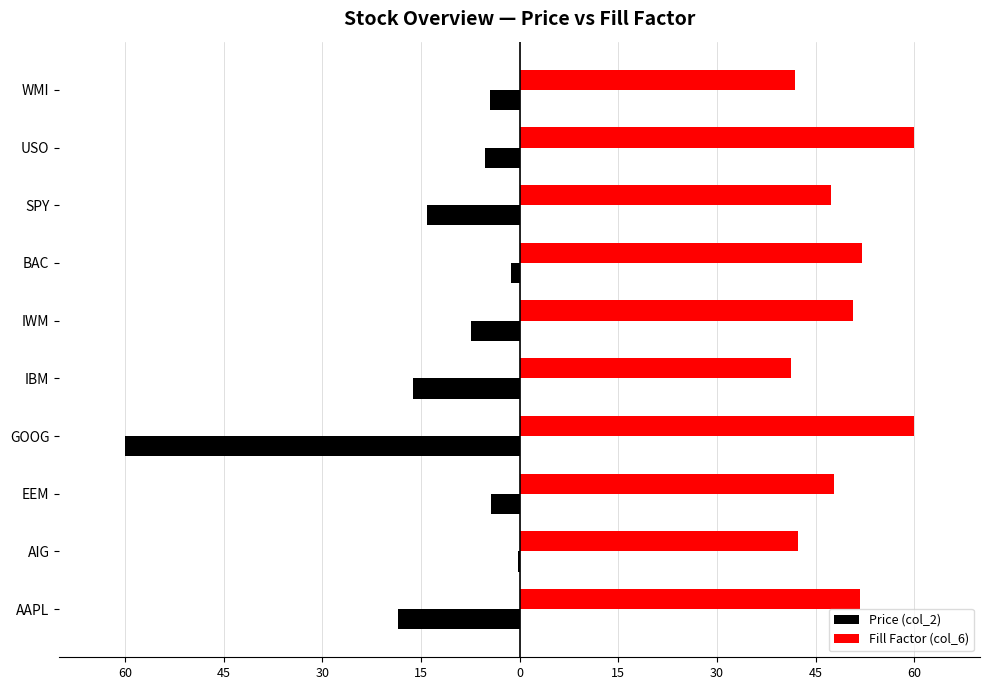

What are all the series names shown in the legend?

Price (col_2), Fill Factor (col_6)